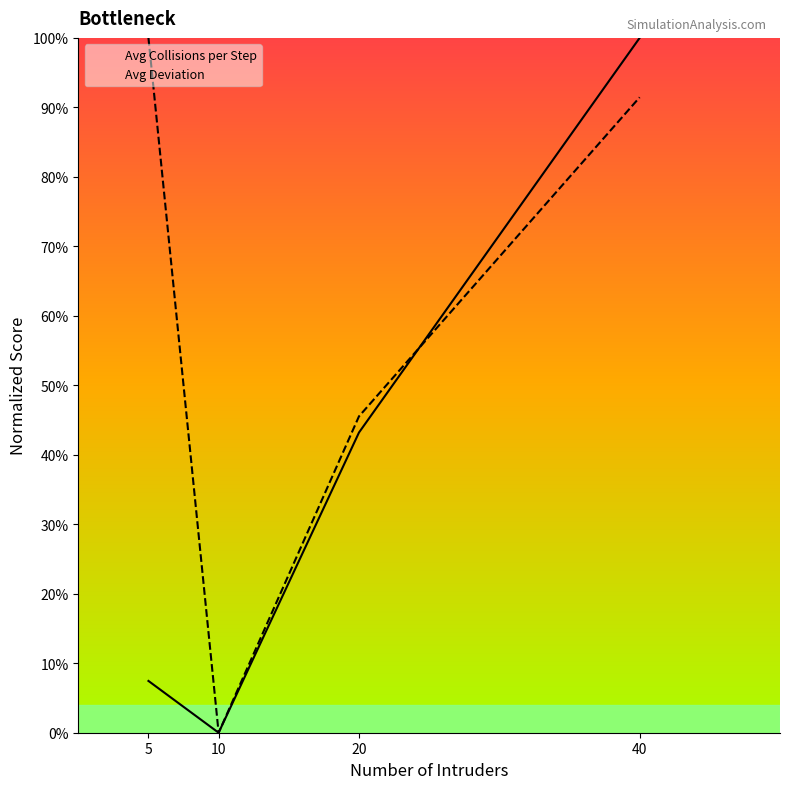

Reading right to left, transcribe all the data shown in this chart.

Avg Collisions per Step: 100.0	43.2	0.0	7.5
Avg Deviation: 91.4	45.5	0.0	100.0